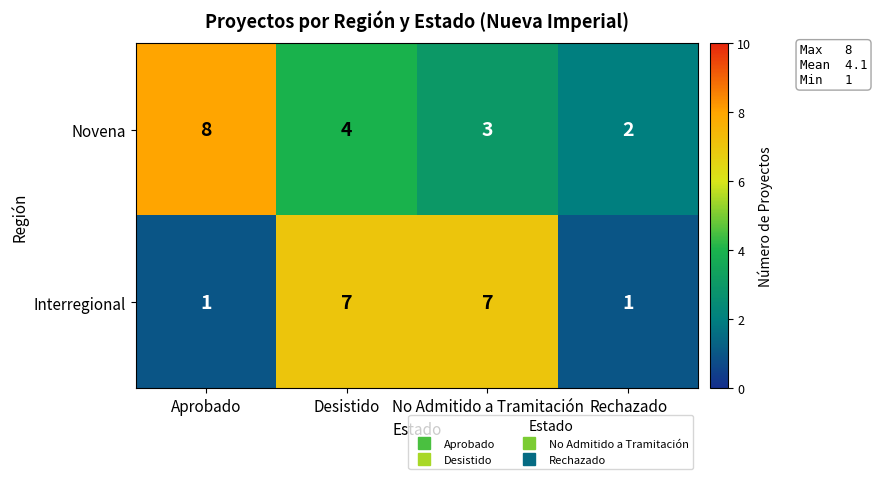

What is the spread (max minus min) of values at Aprobado?

7